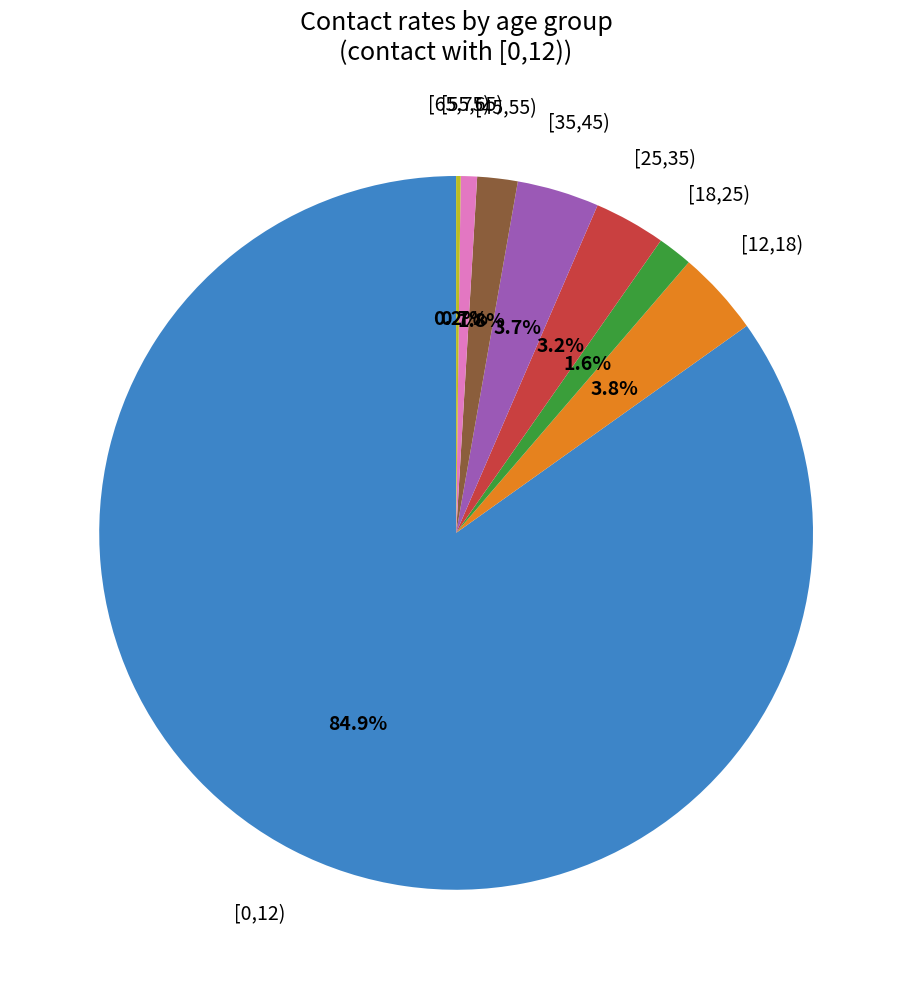

Do [45,55) and [25,35) together represent more than half of the pie?

No